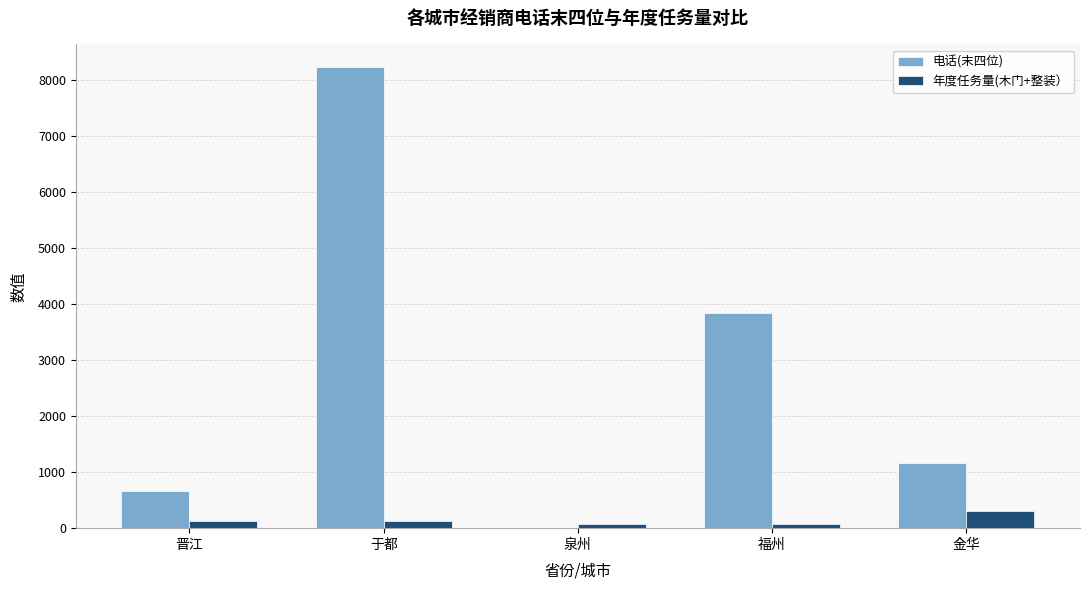

Where does the 电话(末四位) series first go above 1155?

于都